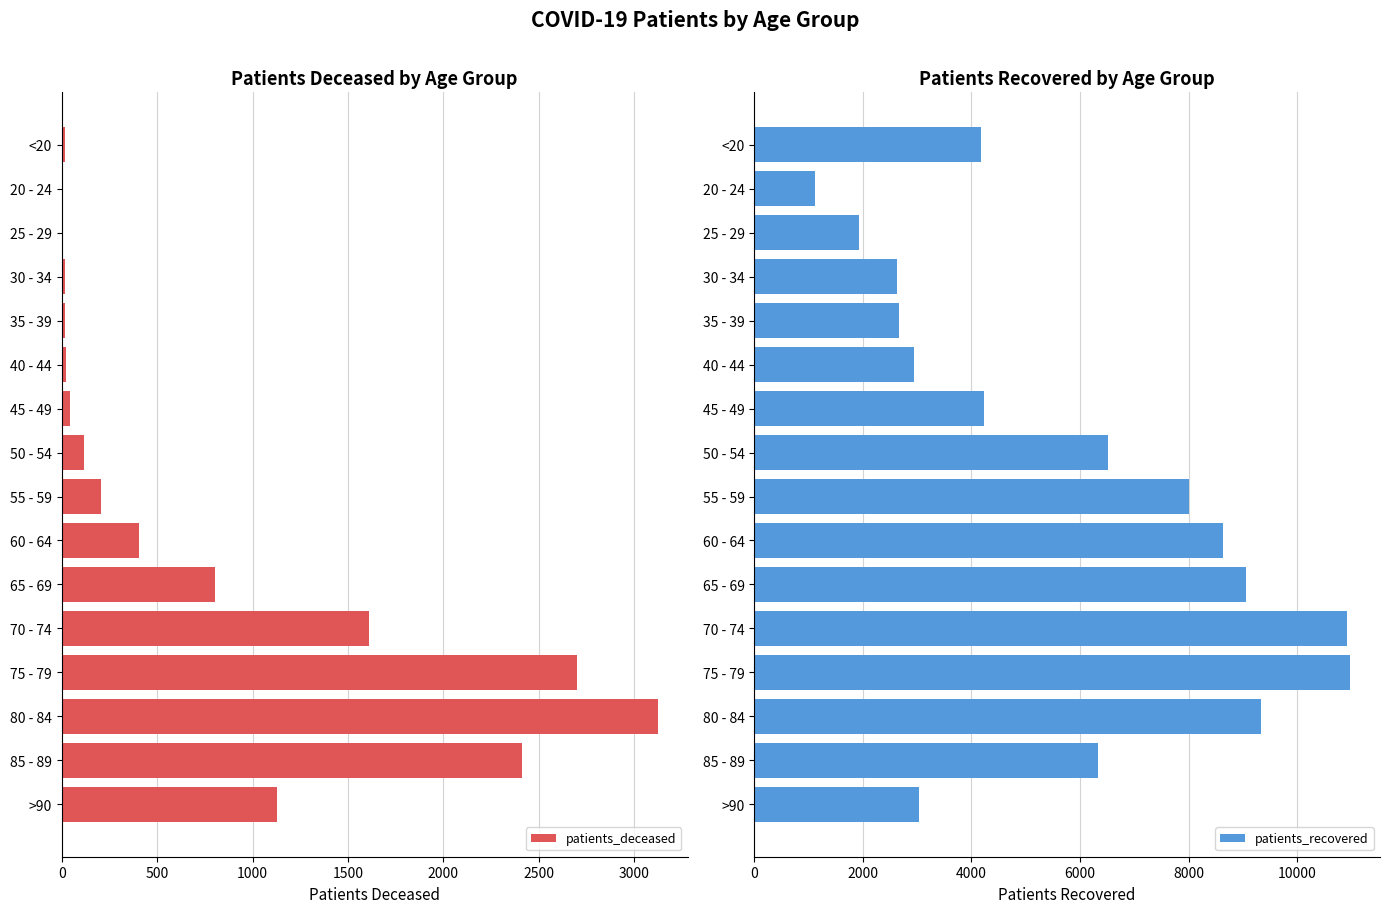

Where is patients_deceased nearest to the value 1563?

70 - 74